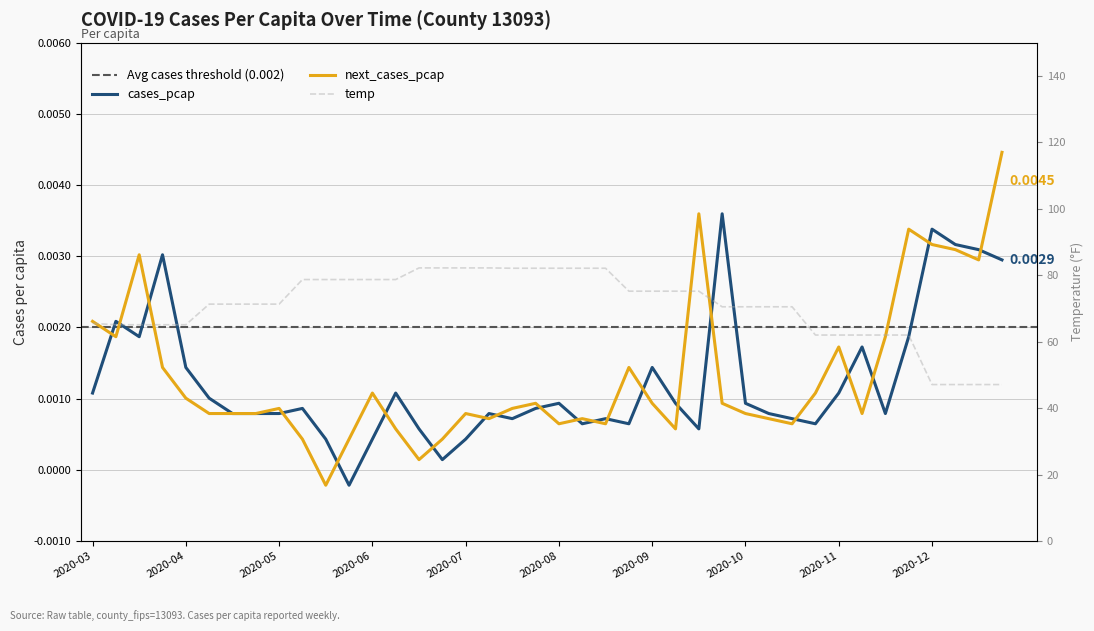

The value of next_cases_pcap at 2020-12-14 is 0.0. True or false?

True